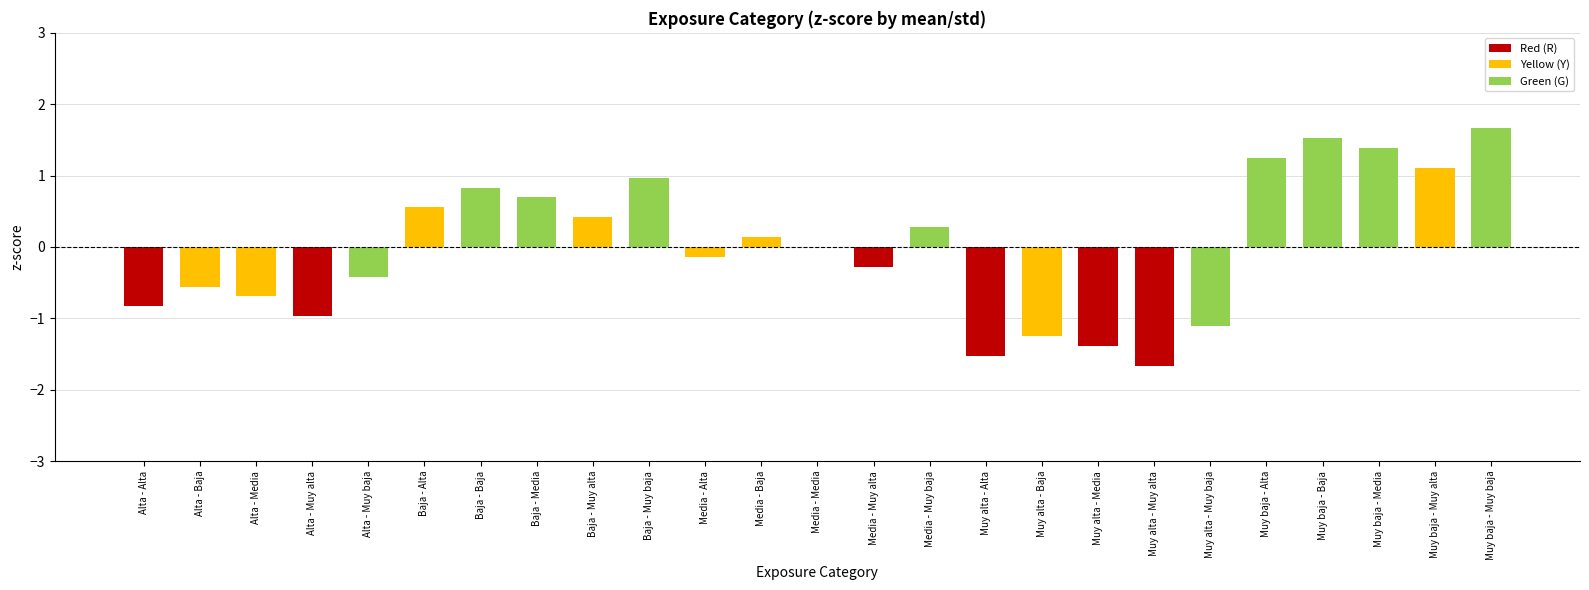

Reading left to right, extract all data points from this chart.

-0.8	-0.6	-0.7	-1.0	-0.4	0.6	0.8	0.7	0.4	1.0	-0.1	0.1	0.0	-0.3	0.3	-1.5	-1.2	-1.4	-1.7	-1.1	1.2	1.5	1.4	1.1	1.7